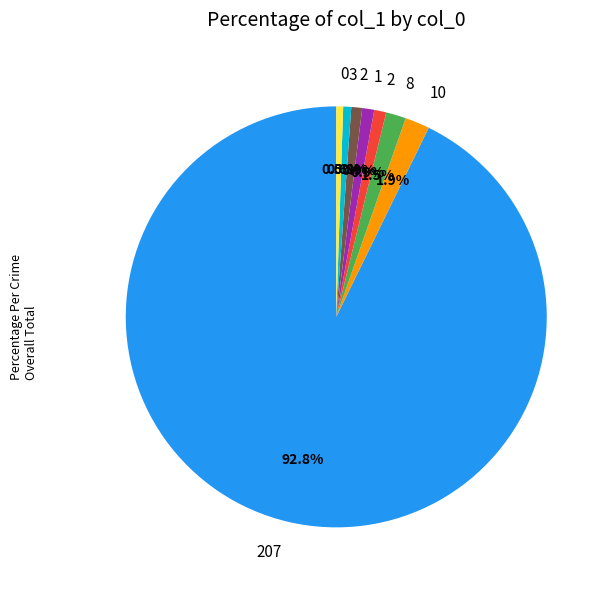

Is there a majority slice in this chart?

Yes